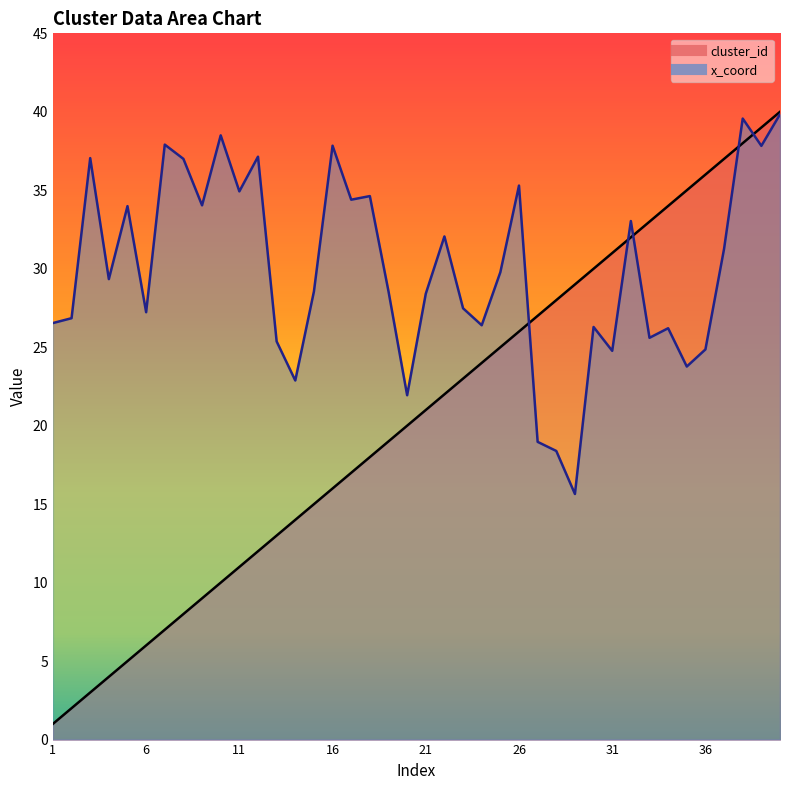

Rank the categories by cluster_id value from highest to lowest.

40, 39, 38, 37, 36, 35, 34, 33, 32, 31, 30, 29, 28, 27, 26, 25, 24, 23, 22, 21, 20, 19, 18, 17, 16, 15, 14, 13, 12, 11, 10, 9, 8, 7, 6, 5, 4, 3, 2, 1